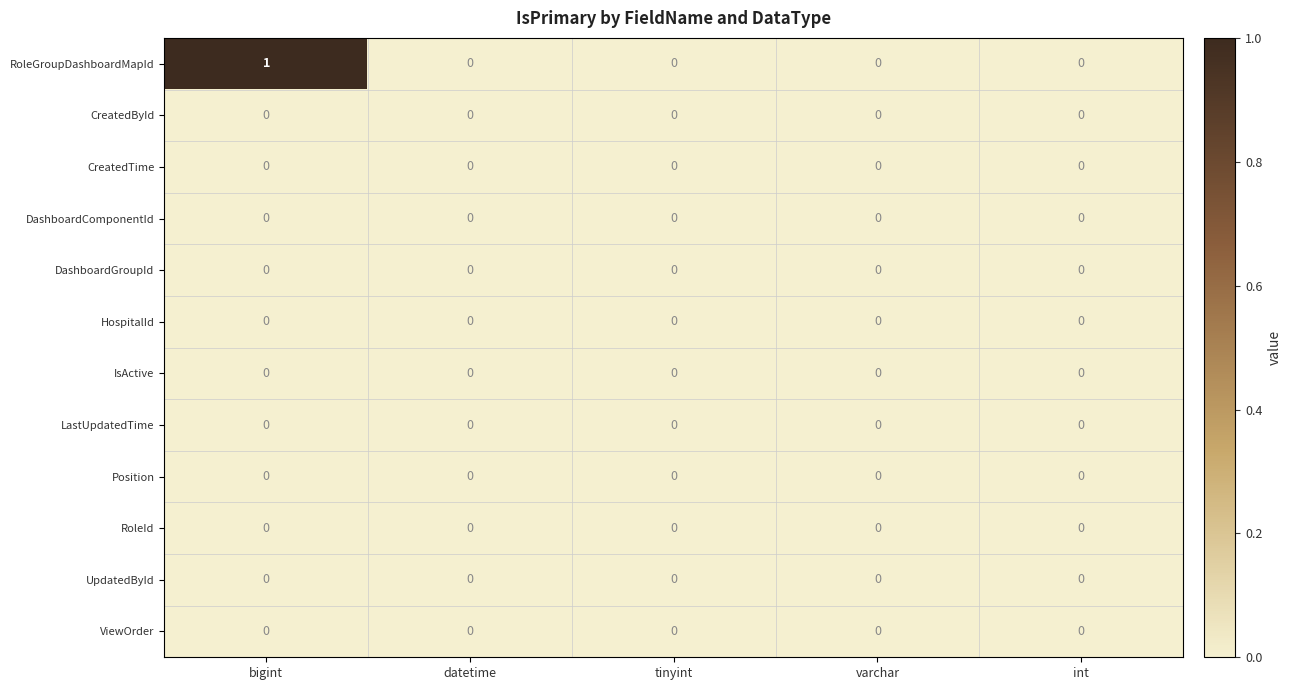

The UpdatedById series shows 0 at varchar. True or false?

True